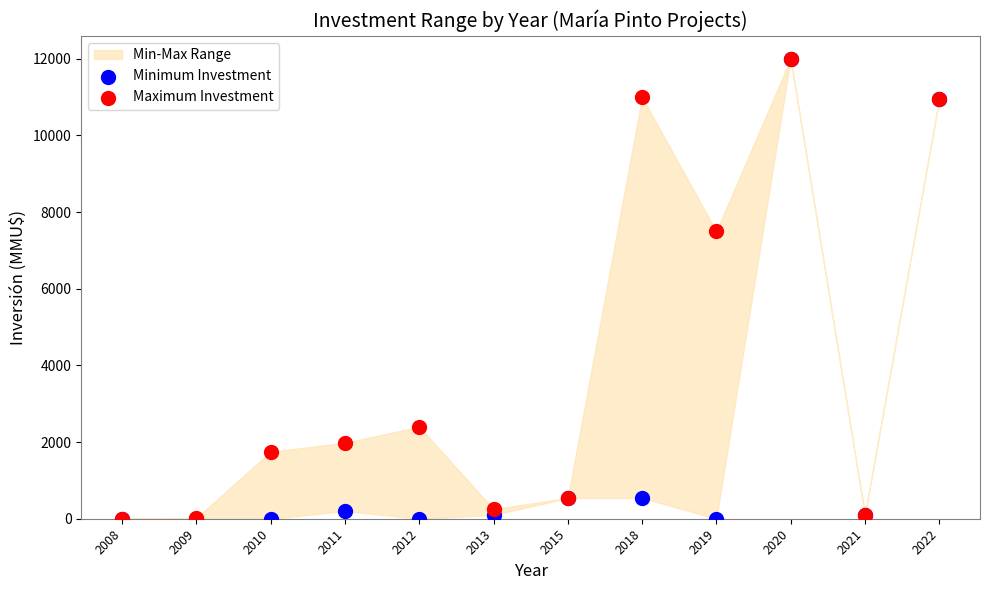

In the Maximum Investment series, what Y value is closest to 6000?

7500